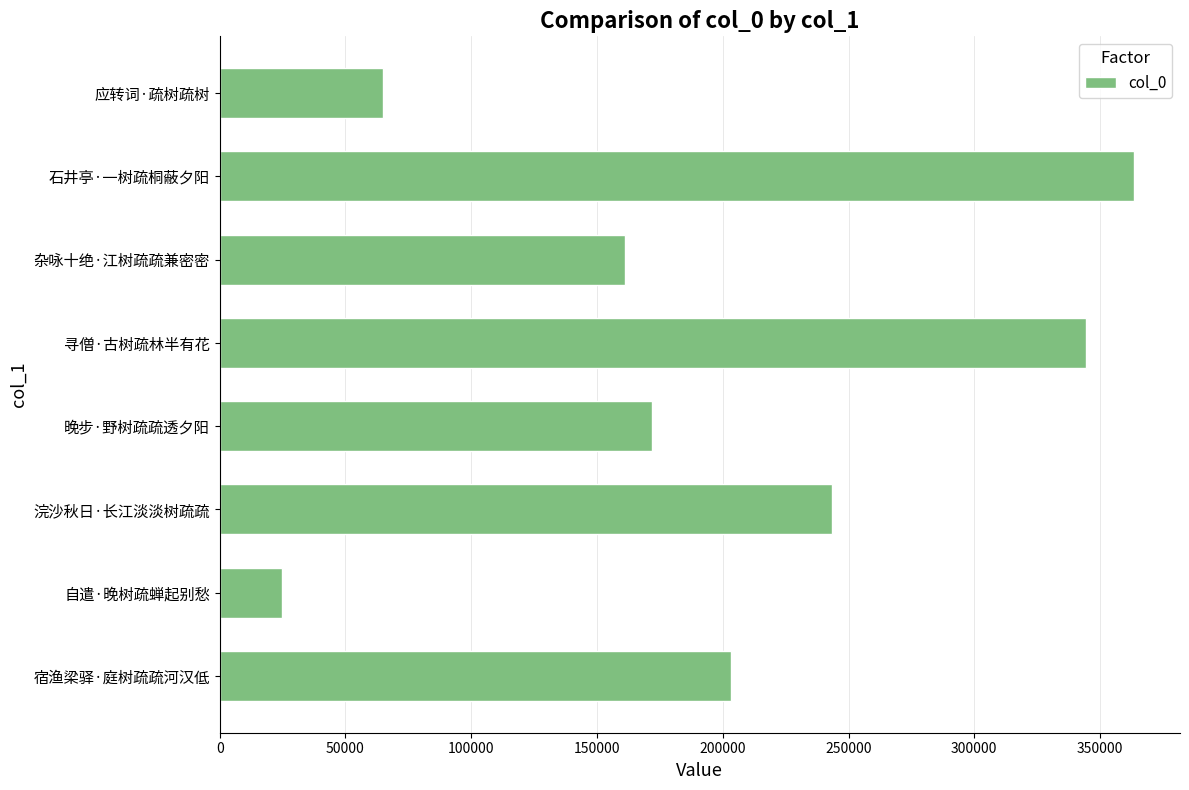

The chart shows a value of 172018 at 晚步·野树疏疏透夕阳. True or false?

True